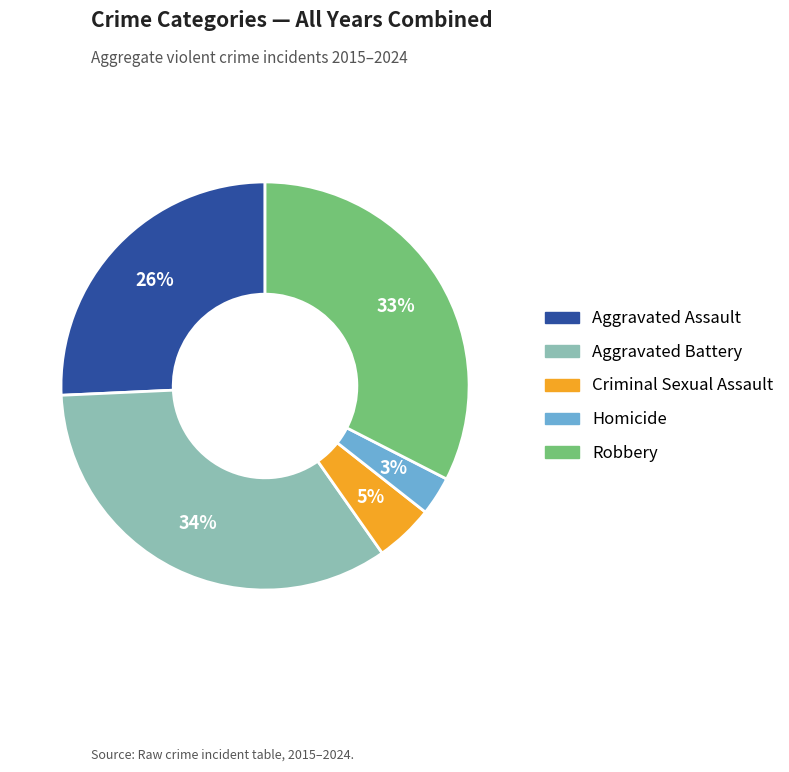

To the nearest percent, what is the average slice percentage?

20%